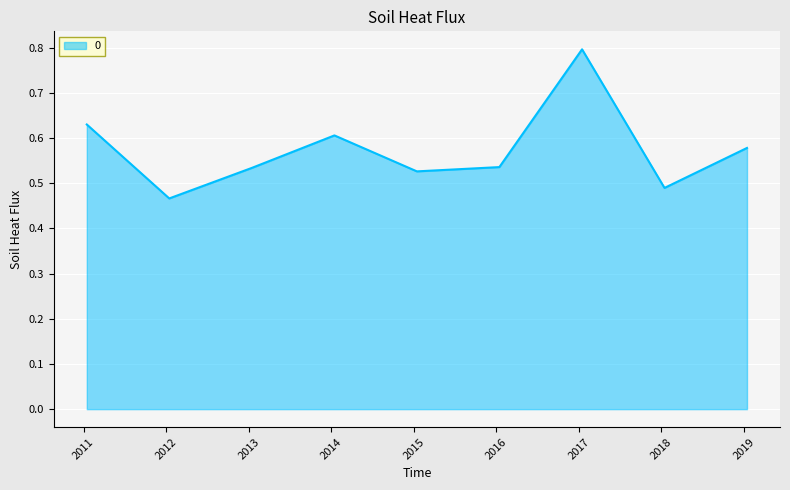

How many categories are shown in the chart?

9